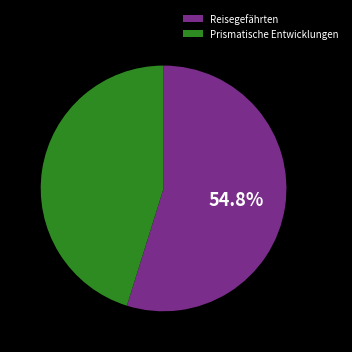

Which category has the smallest portion of the pie?

Prismatische Entwicklungen